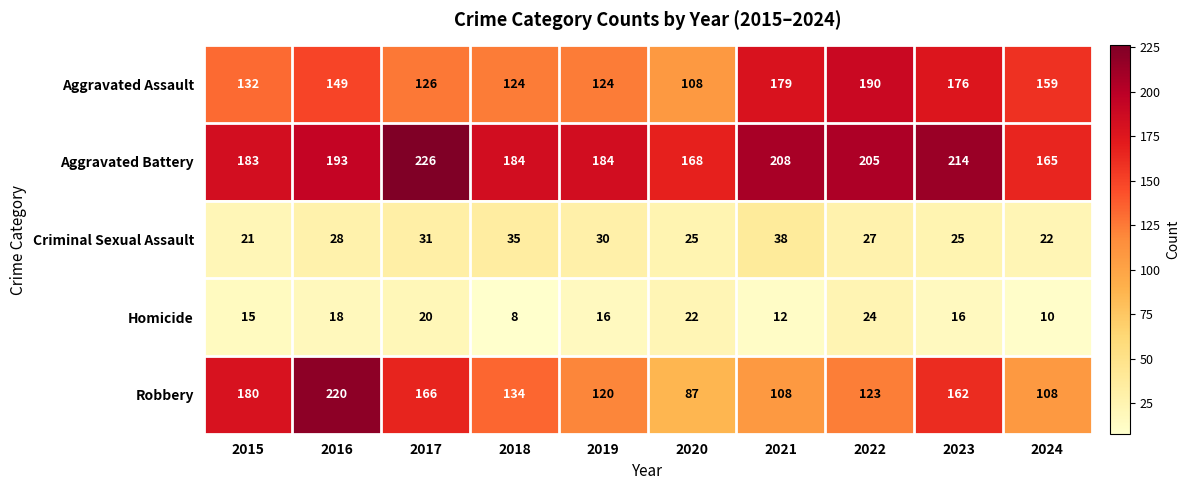

Rank the series by their maximum value, from highest to lowest.

Aggravated Battery, Robbery, Aggravated Assault, Criminal Sexual Assault, Homicide